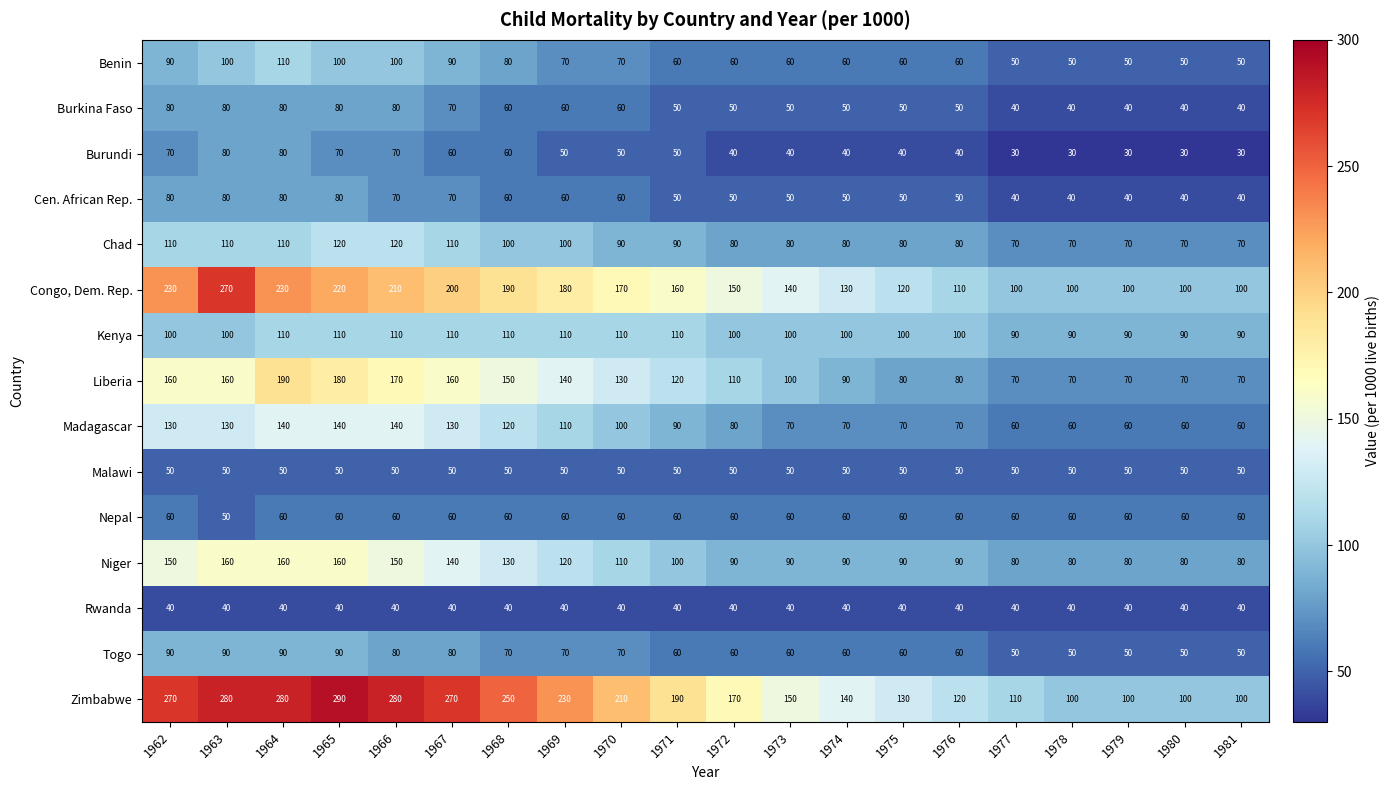

At which category does the chart reach its peak across all series?

1965